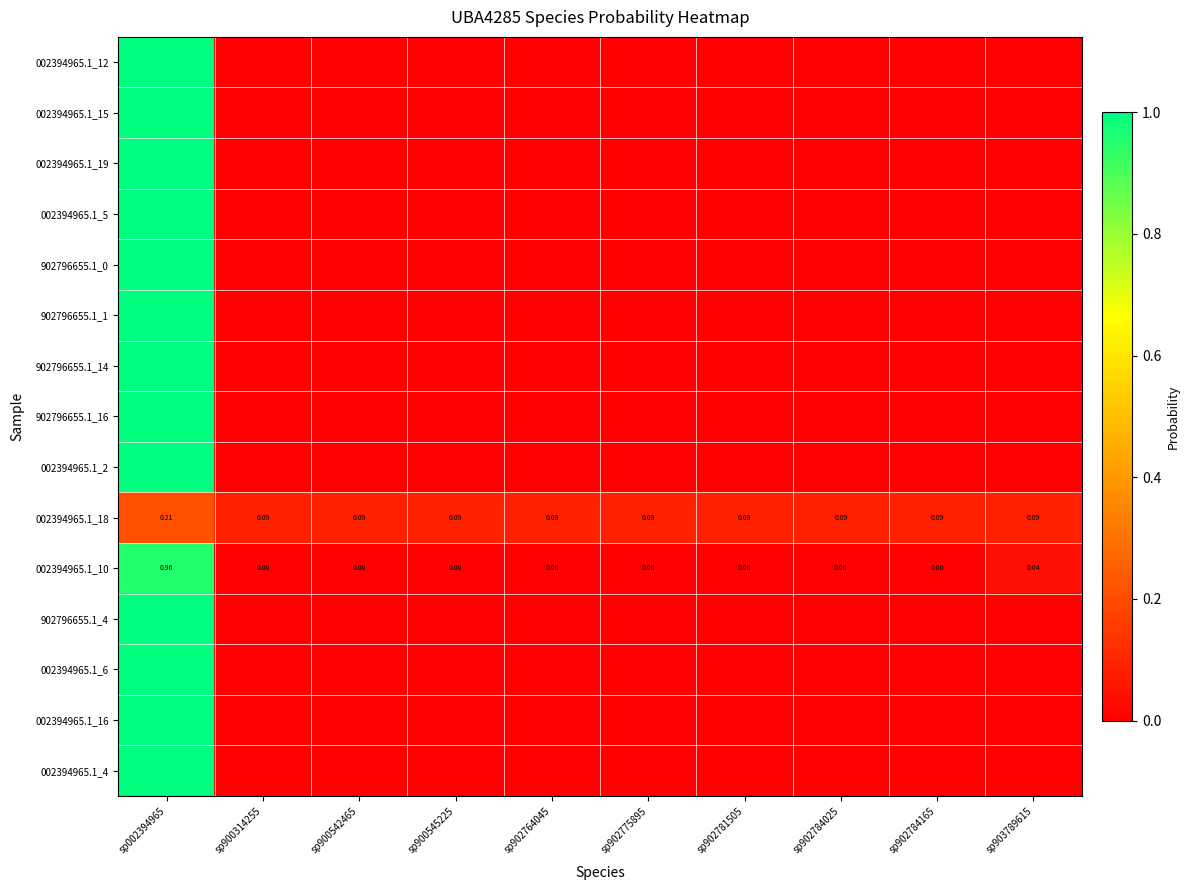

How many data points does each series have?

10